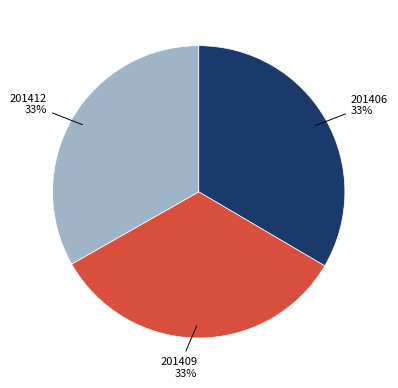

Is the sum of 201406 and 201409 greater than half?

Yes